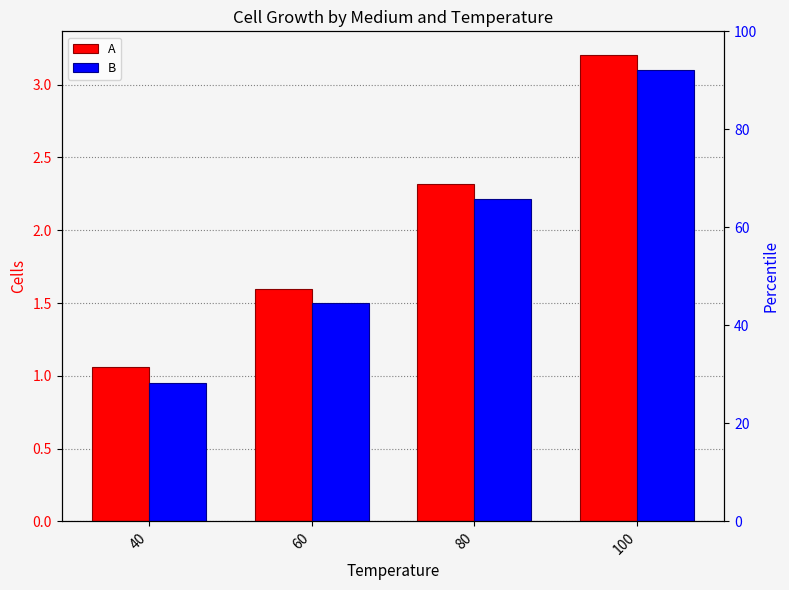

What are all the series names shown in the legend?

A, B